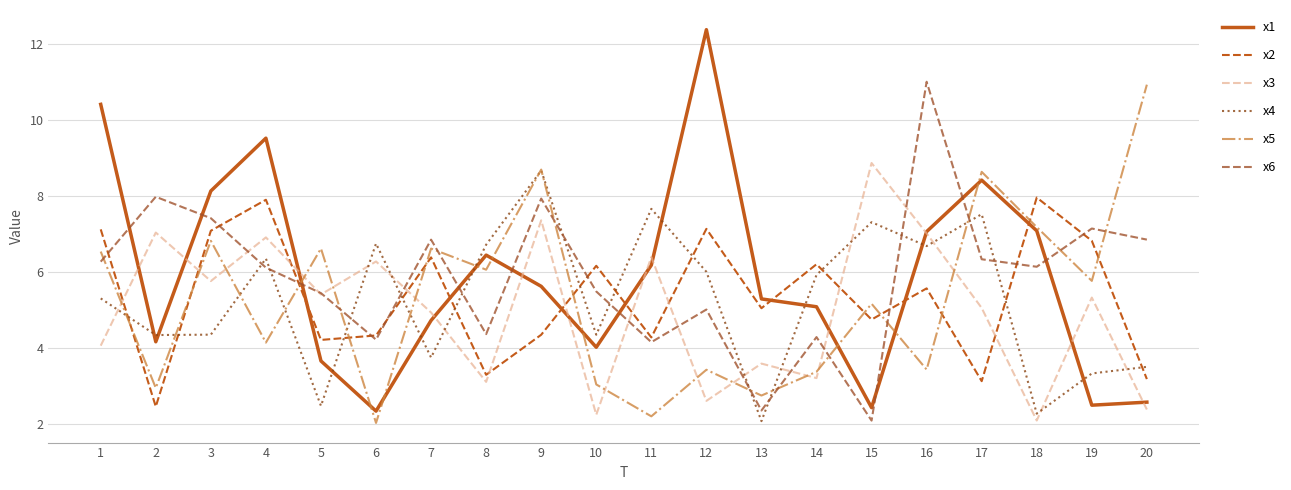

At how many categories does at least one series exceed 4?

20